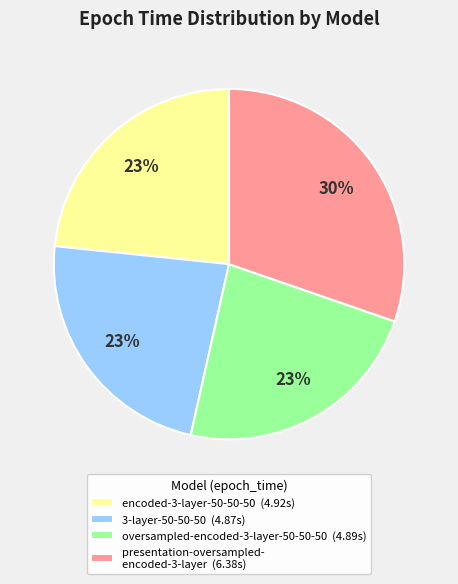

To the nearest percent, what is the average slice percentage?

25%